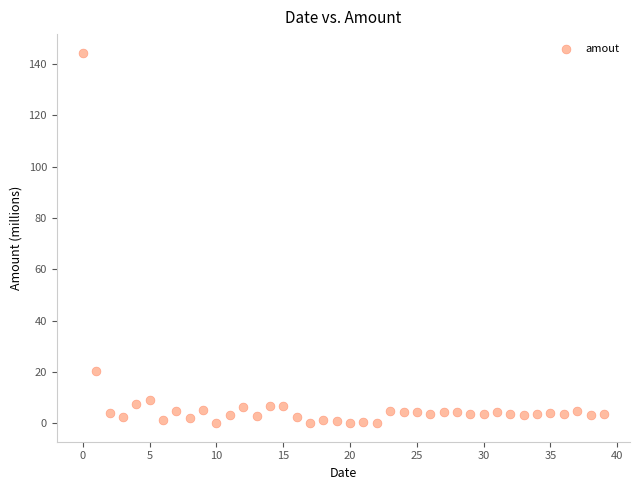

What Y value in the scatter plot is closest to 72?

20.3